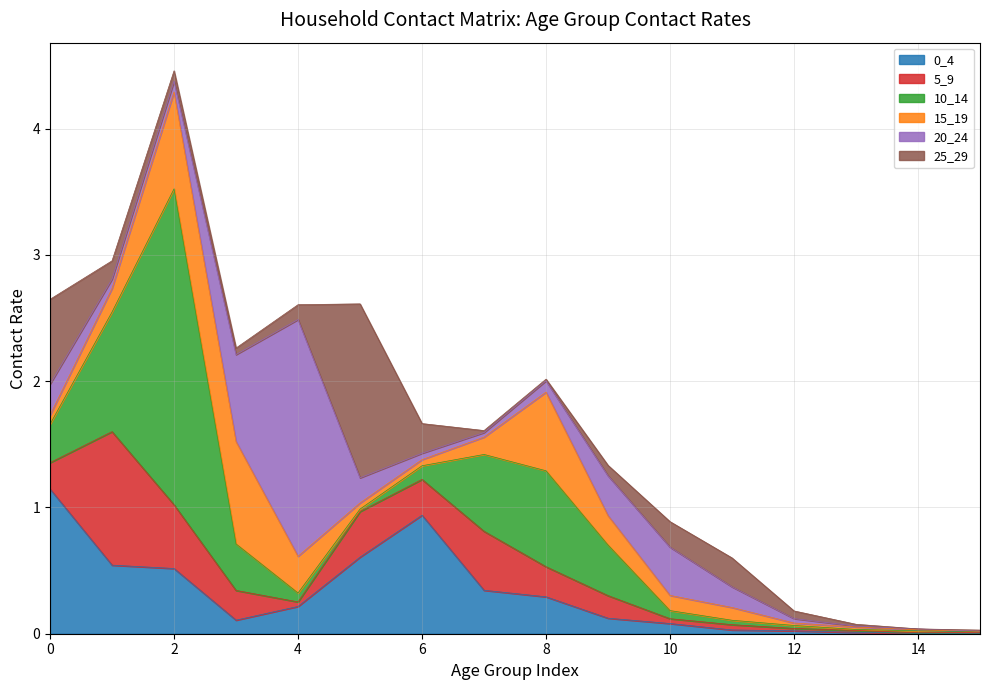

Reading left to right, list all the values displayed in this chart.

0_4: 0=1.1	1=0.5	2=0.5	3=0.1	4=0.2	5=0.6	6=0.9	7=0.3	8=0.3	9=0.1	10=0.1	11=0.0	12=0.0	13=0.0	14=0.0	15=0.0
5_9: 0=0.2	1=1.1	2=0.5	3=0.2	4=0.0	5=0.4	6=0.3	7=0.5	8=0.2	9=0.2	10=0.0	11=0.0	12=0.0	13=0.0	14=0.0	15=0.0
10_14: 0=0.3	1=0.9	2=2.5	3=0.4	4=0.1	5=0.0	6=0.1	7=0.6	8=0.8	9=0.4	10=0.1	11=0.0	12=0.0	13=0.0	14=0.0	15=0.0
15_19: 0=0.1	1=0.2	2=0.8	3=0.8	4=0.3	5=0.0	6=0.0	7=0.1	8=0.6	9=0.2	10=0.1	11=0.1	12=0.0	13=0.0	14=0.0	15=0.0
20_24: 0=0.2	1=0.1	2=0.1	3=0.7	4=1.9	5=0.2	6=0.1	7=0.0	8=0.1	9=0.3	10=0.4	11=0.2	12=0.0	13=0.0	14=0.0	15=0.0
25_29: 0=0.7	1=0.1	2=0.1	3=0.1	4=0.1	5=1.4	6=0.2	7=0.0	8=0.0	9=0.1	10=0.2	11=0.2	12=0.1	13=0.0	14=0.0	15=0.0